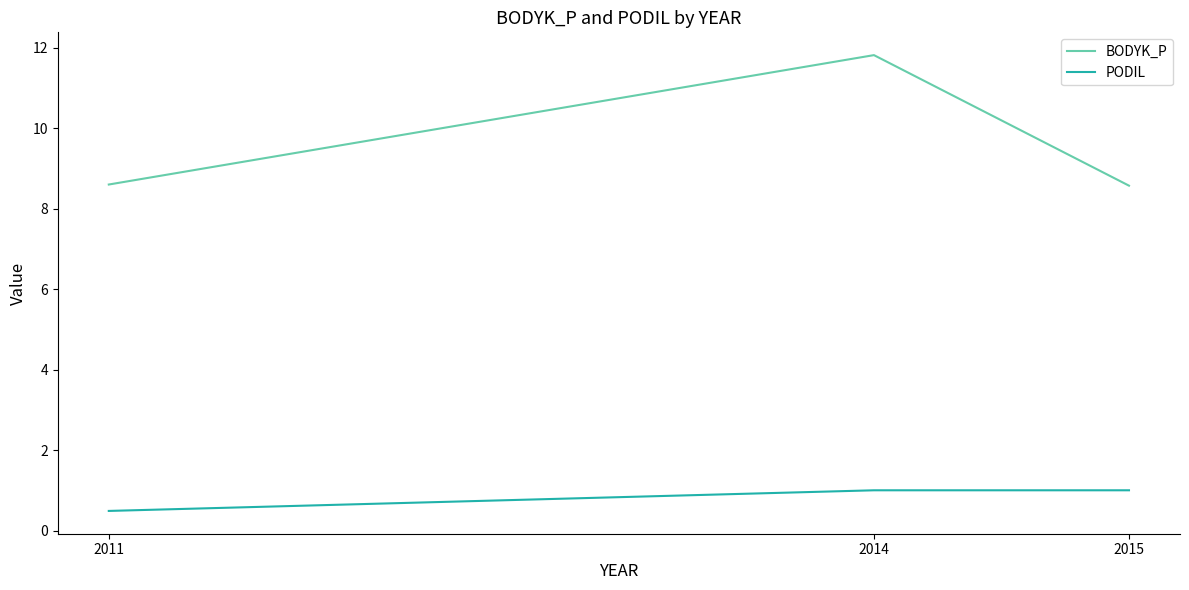

True or false: BODYK_P has a value of 18.5 at 2014.

False